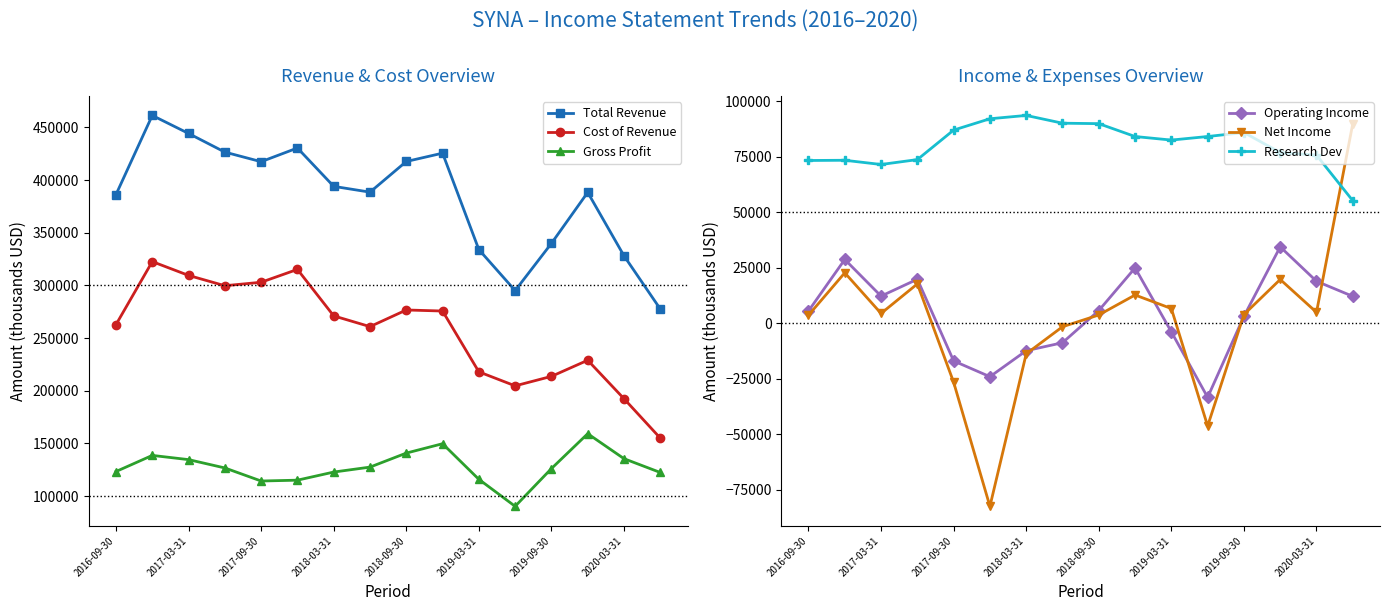

List the series in order of their peak value, lowest first.

Operating Income, Net Income, Research Dev, Gross Profit, Cost of Revenue, Total Revenue